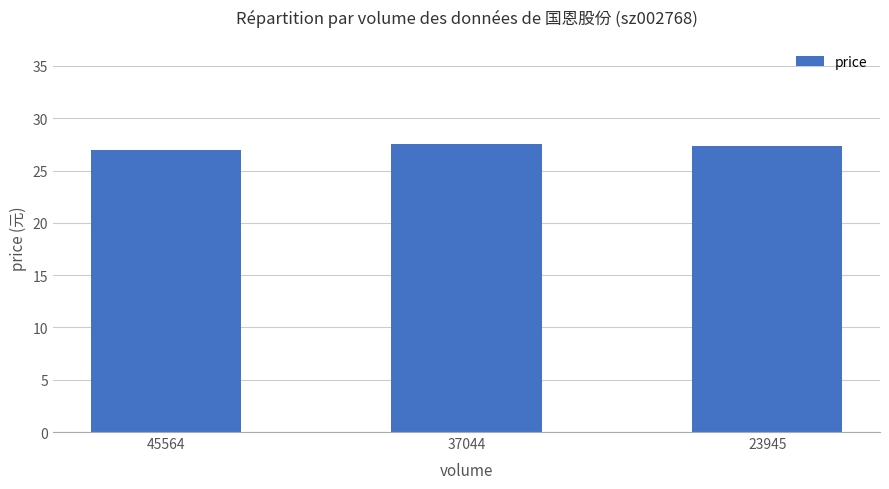

What value does the data have at 45564?

27.0